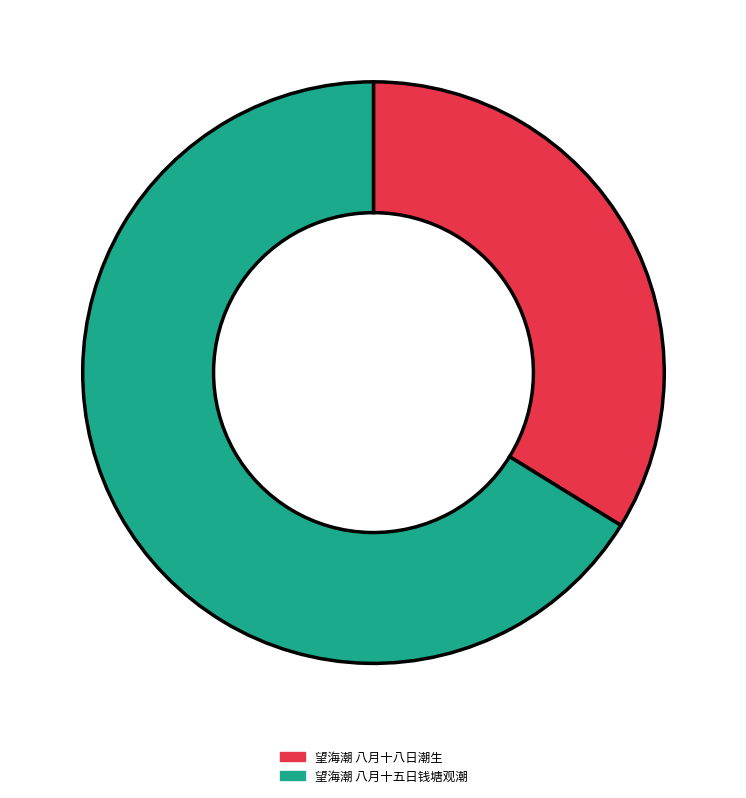

Approximately how many times larger is the value at 望海潮 八月十八日潮生 compared to 望海潮 八月十五日钱塘观潮?

0.5